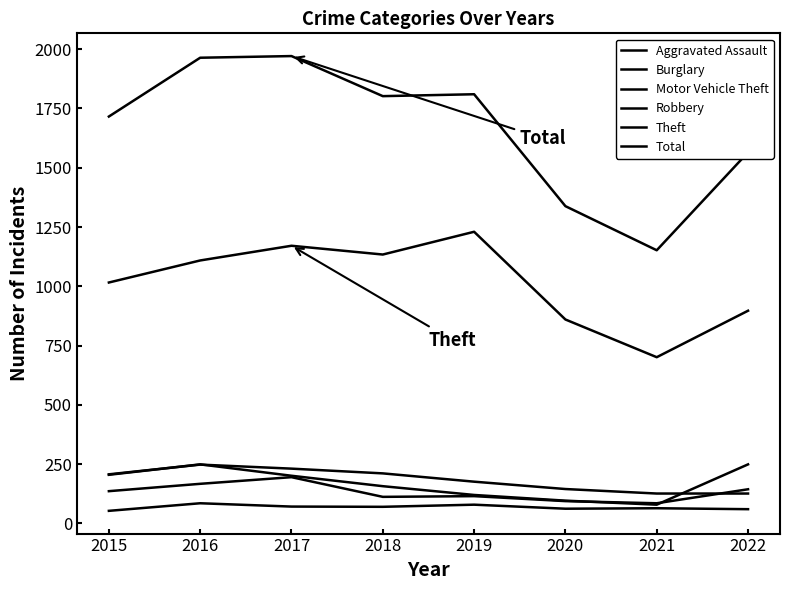

Reading left to right, extract all data points from this chart.

Aggravated Assault: 53	85	71	70	79	62	64	60
Burglary: 207	248	231	211	176	145	126	126
Motor Vehicle Theft: 205	249	201	157	120	96	79	249
Robbery: 136	167	195	112	115	94	85	144
Theft: 1016	1109	1171	1134	1230	860	701	897
Total: 1716	1964	1971	1802	1810	1338	1152	1565